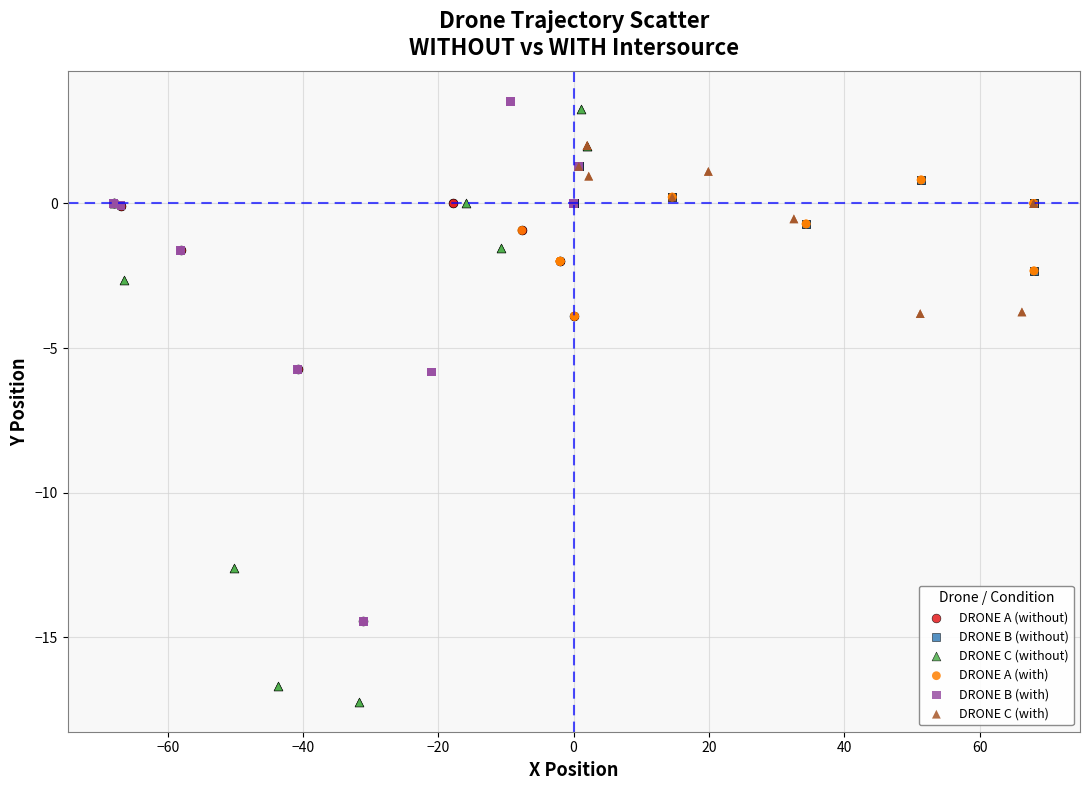

Which series has the largest Y range (max minus min)?

DRONE C (without)